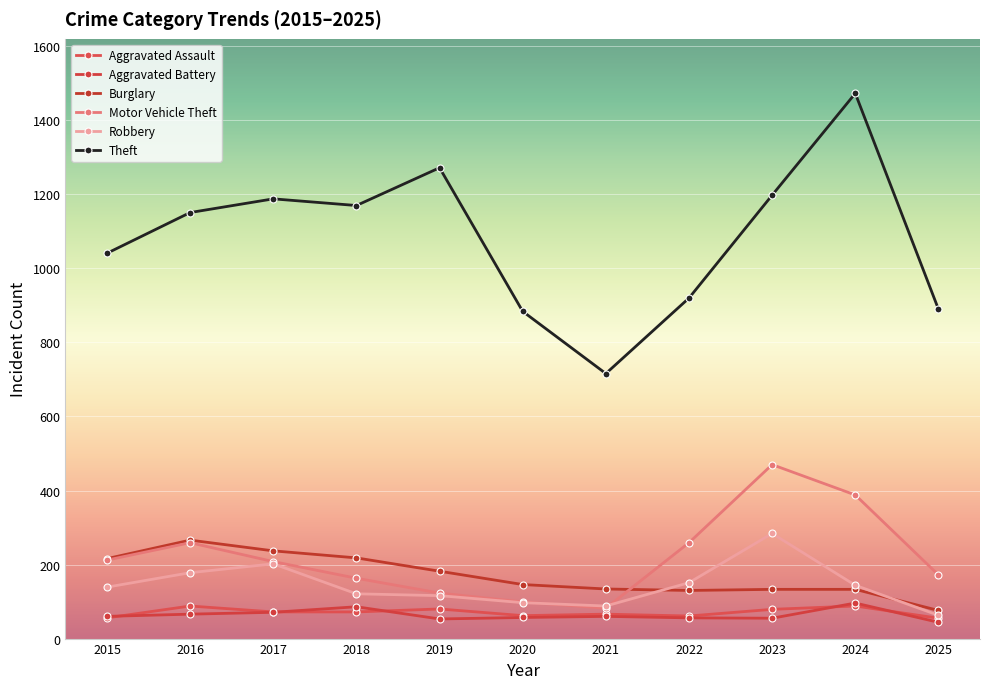

What value does the Aggravated Battery series have at 2024, to the nearest 5?

95